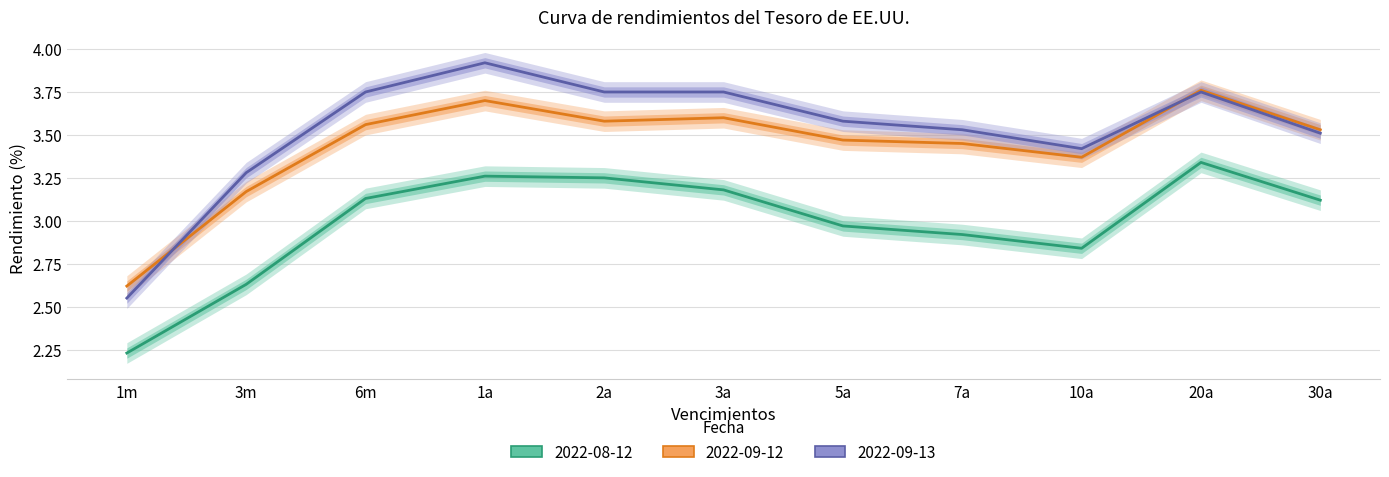

True or false: 2022-09-13 has more than 2 interior local peaks.

False